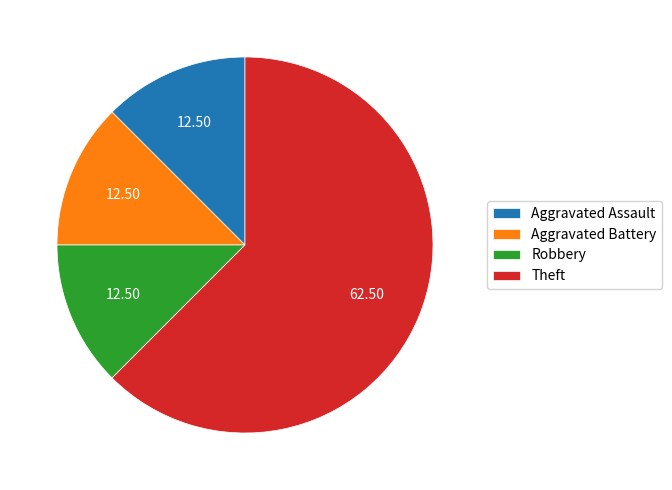

What is the largest slice in the pie chart?

Theft